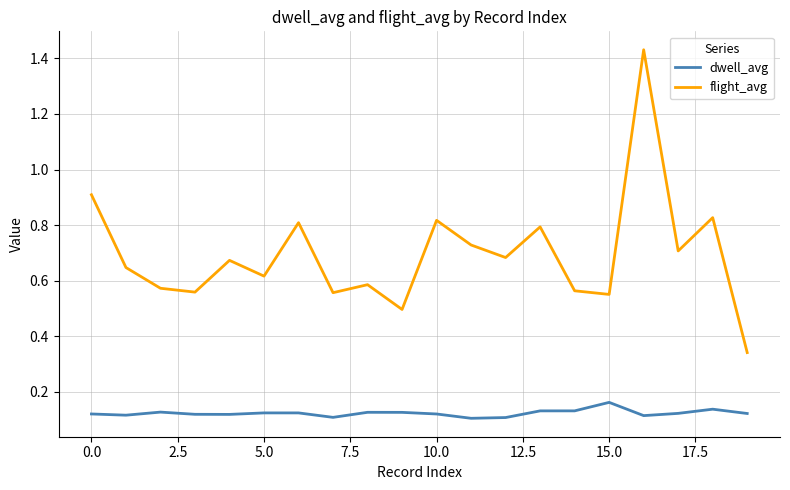

True or false: dwell_avg and flight_avg cross at least once.

False